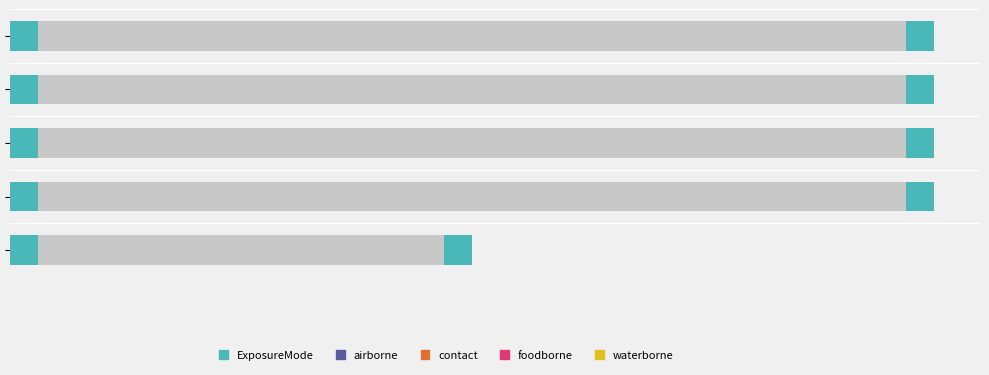

The value at 1 is 2. True or false?

True